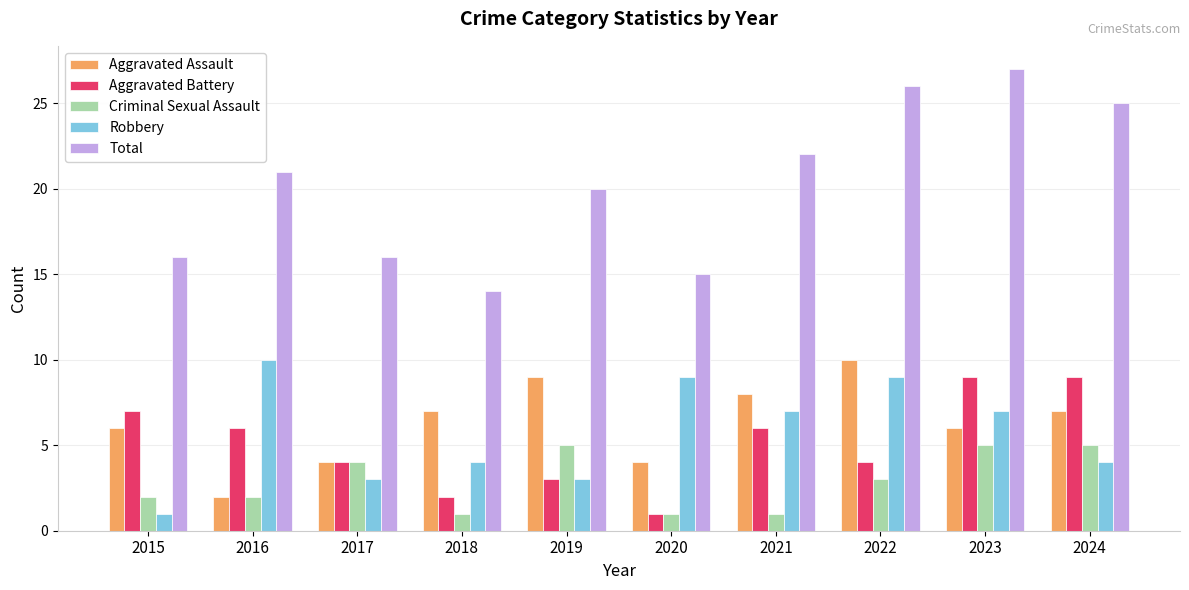

At which category is the sum across all series the highest?

2023